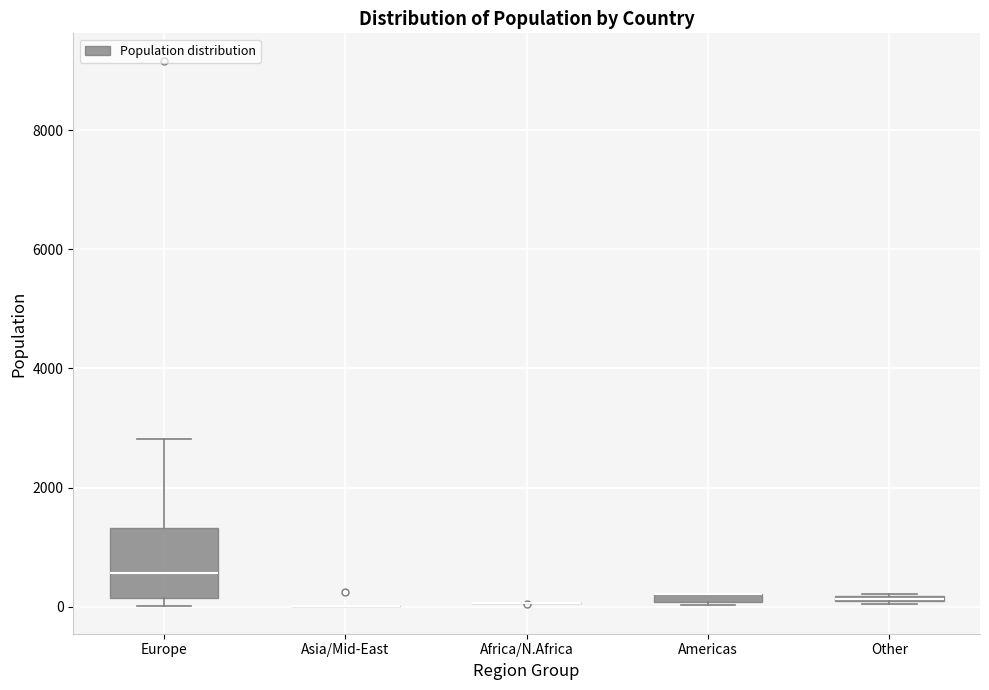

Which box is the tallest, from its lower edge to its upper edge?

Europe